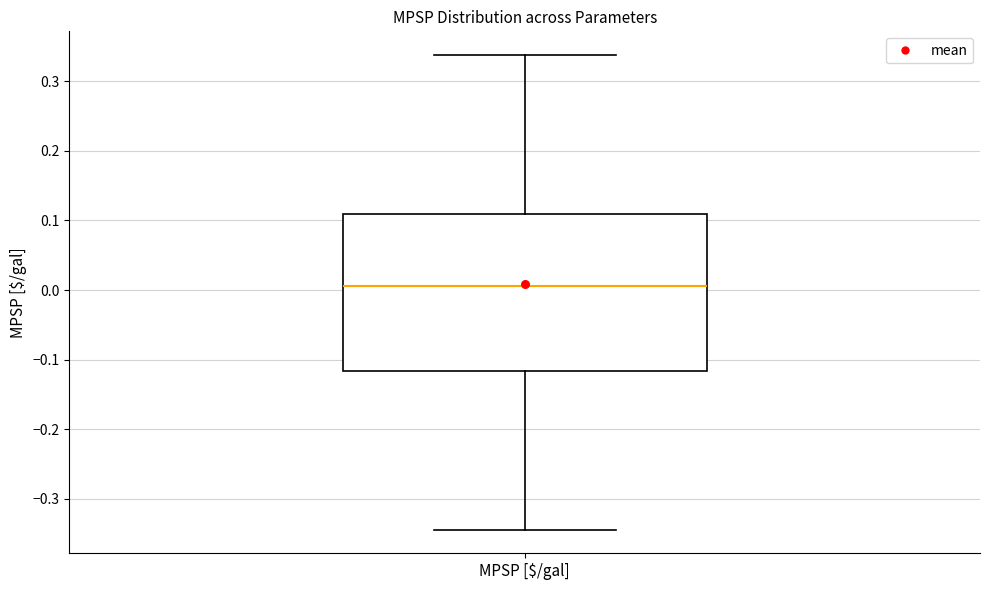

Transcribe this box plot: give where the median line is, the range the box spans, and where the two whiskers end, as read against the y-axis. The values are not printed on the chart, so give them approximately, as read against the axis.

median 0.01, box -0.12 to 0.11, whiskers -0.34 to 0.34